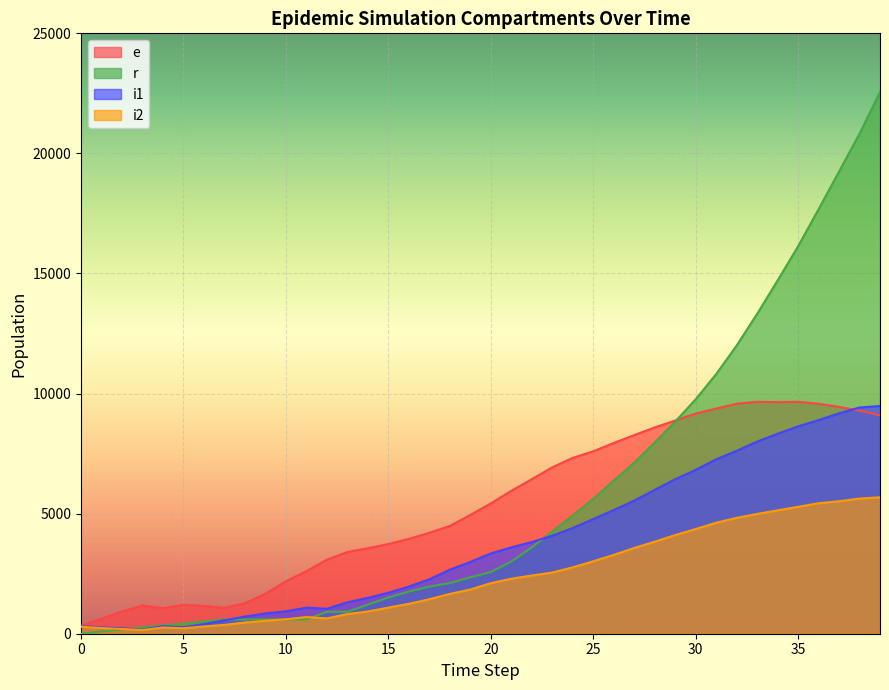

What is the average value of the i2 series?

2384